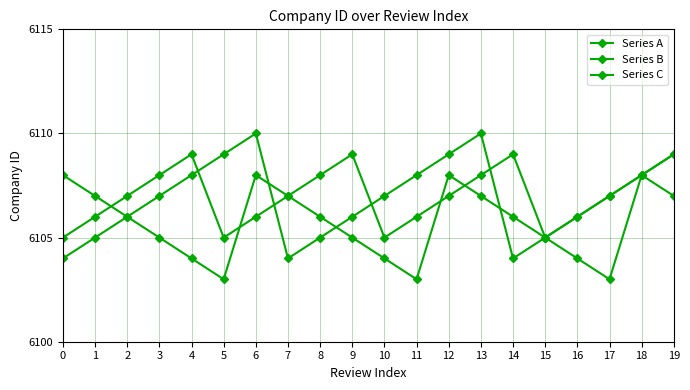

The value of Series B at 18 is 10262. True or false?

False